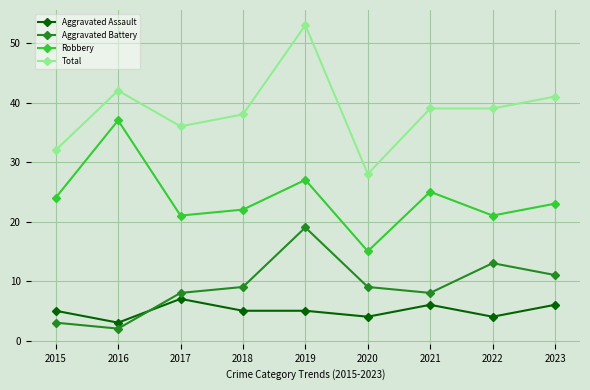

At which category is the sum across all series the highest?

2019